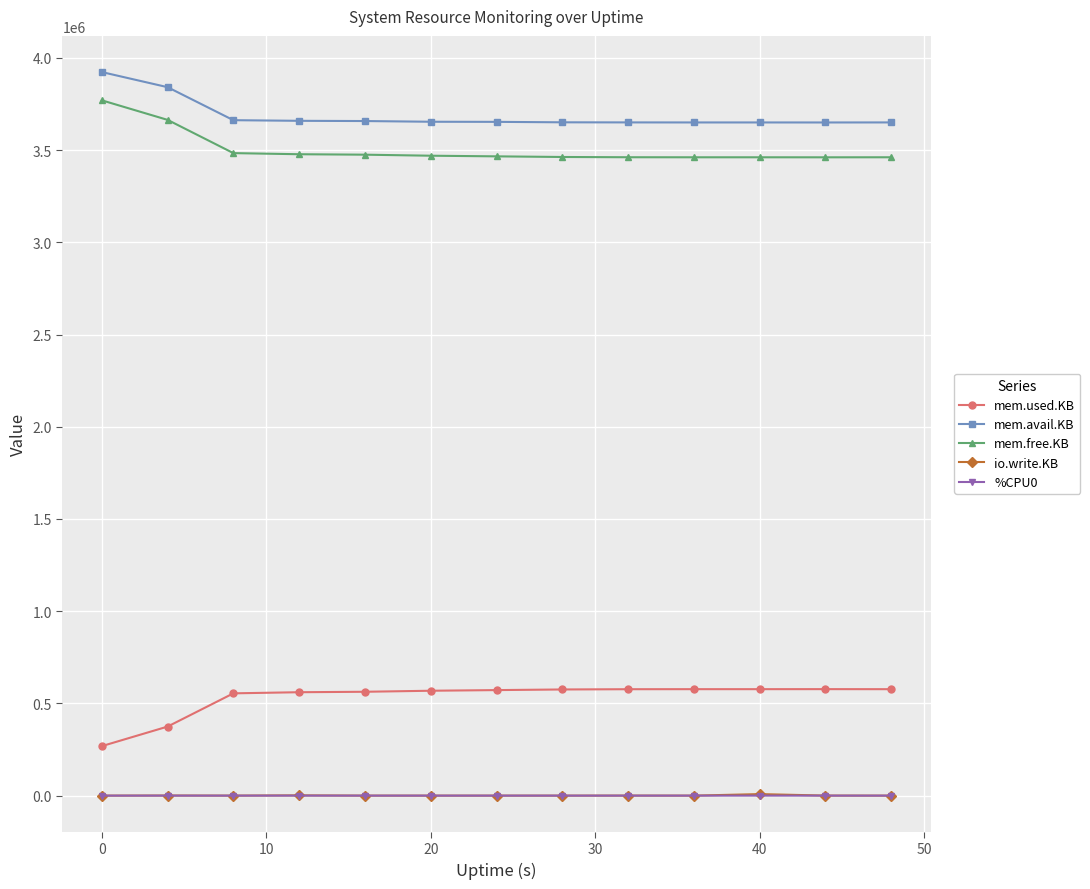

True or false: mem.used.KB and mem.avail.KB intersect in this chart.

False